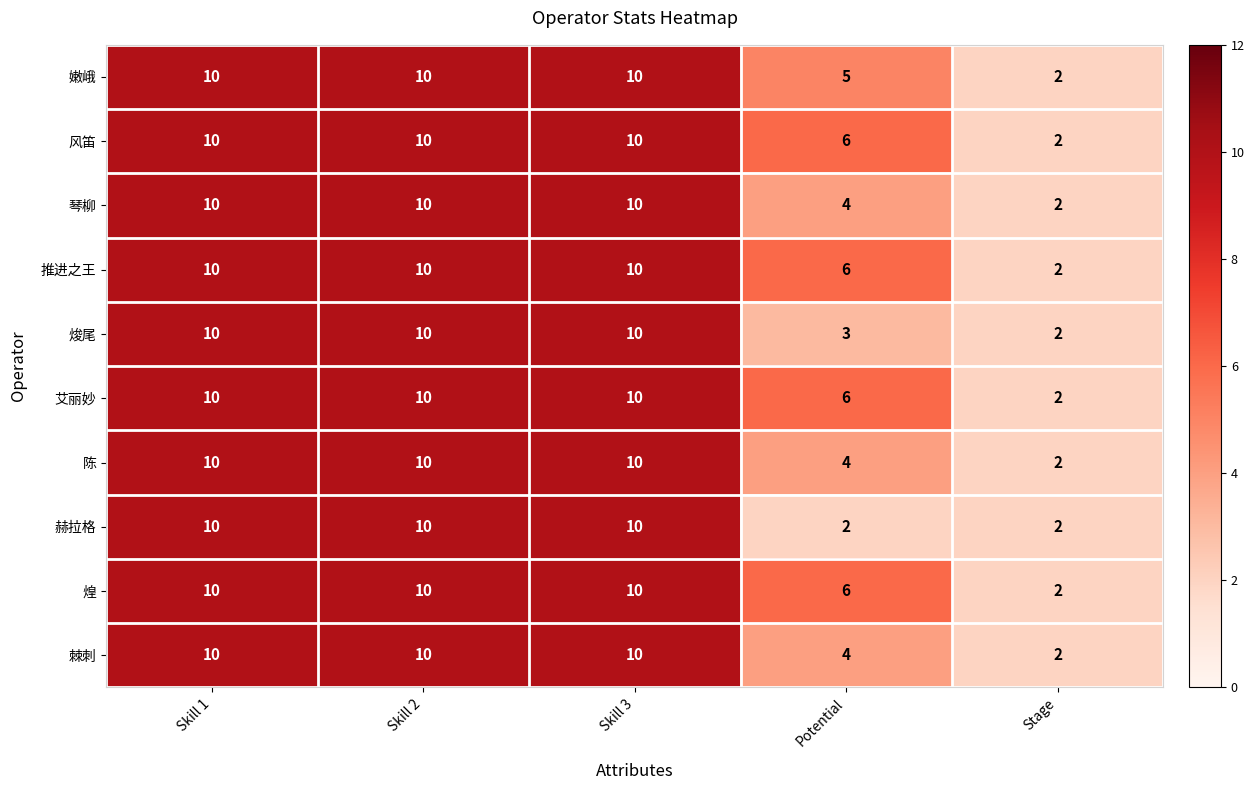

What is the minimum value shown in the chart?

2